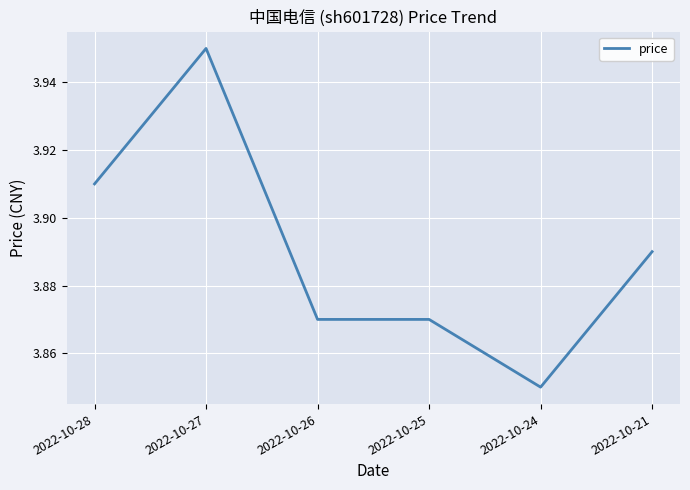

How many lines are shown in the chart?

1